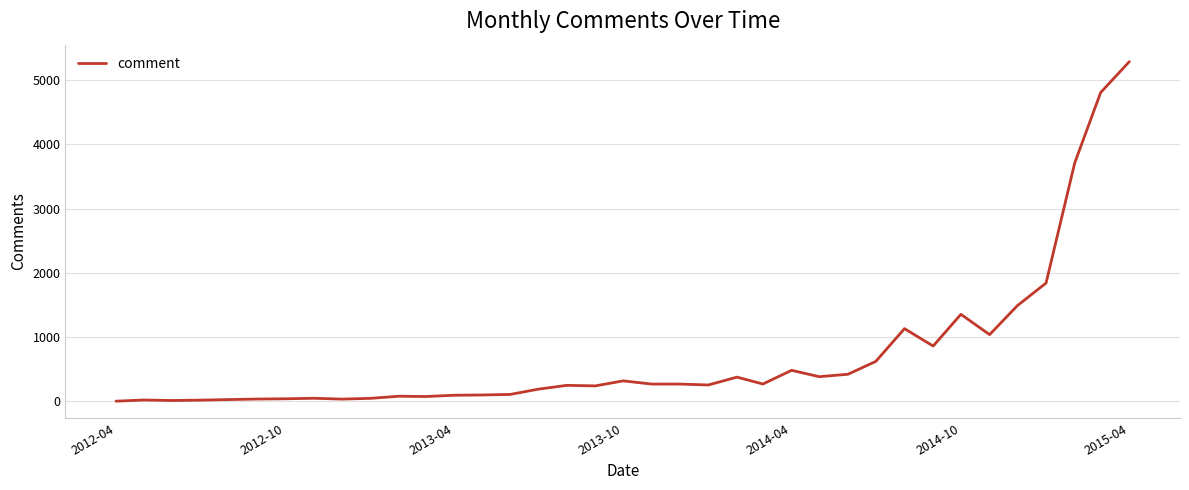

What is the maximum value shown in the chart?

5287